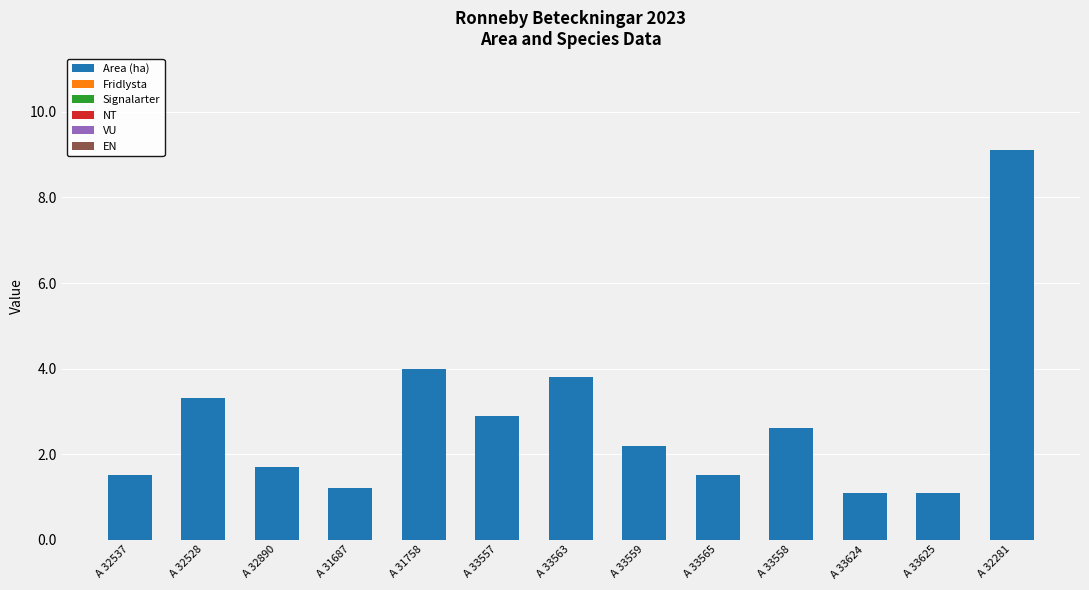

Reading right to left, list all the values displayed in this chart.

A 32281=9.1	A 33625=1.1	A 33624=1.1	A 33558=2.6	A 33565=1.5	A 33559=2.2	A 33563=3.8	A 33557=2.9	A 31758=4.0	A 31687=1.2	A 32890=1.7	A 32528=3.3	A 32537=1.5